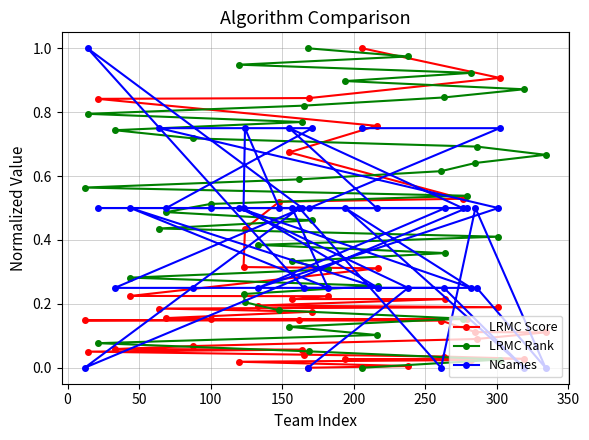

Rank the series by their average value, from lowest to highest.

LRMC Score, NGames, LRMC Rank